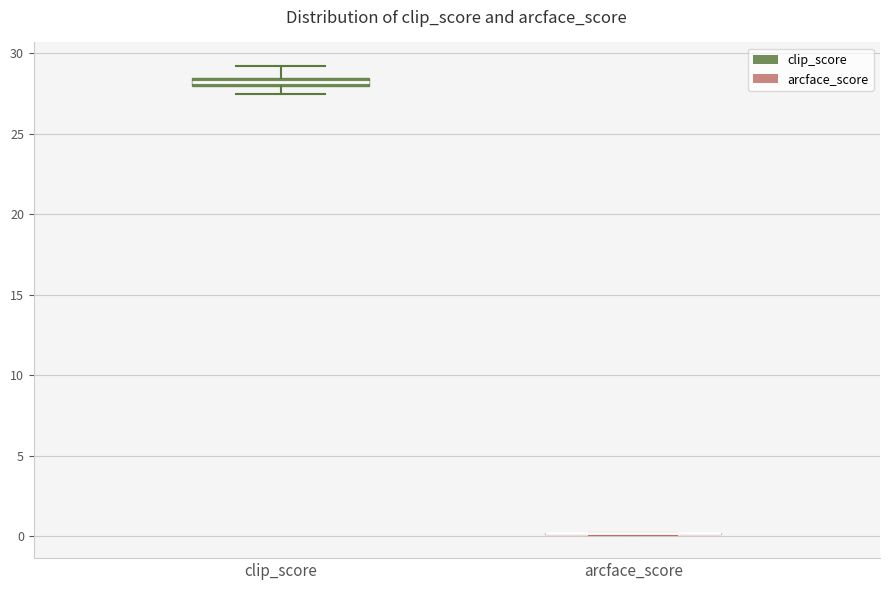

Where is the upper edge of the box for clip_score on the y-axis? The values are not printed on the chart, so give them approximately, as read against the axis.

28.5